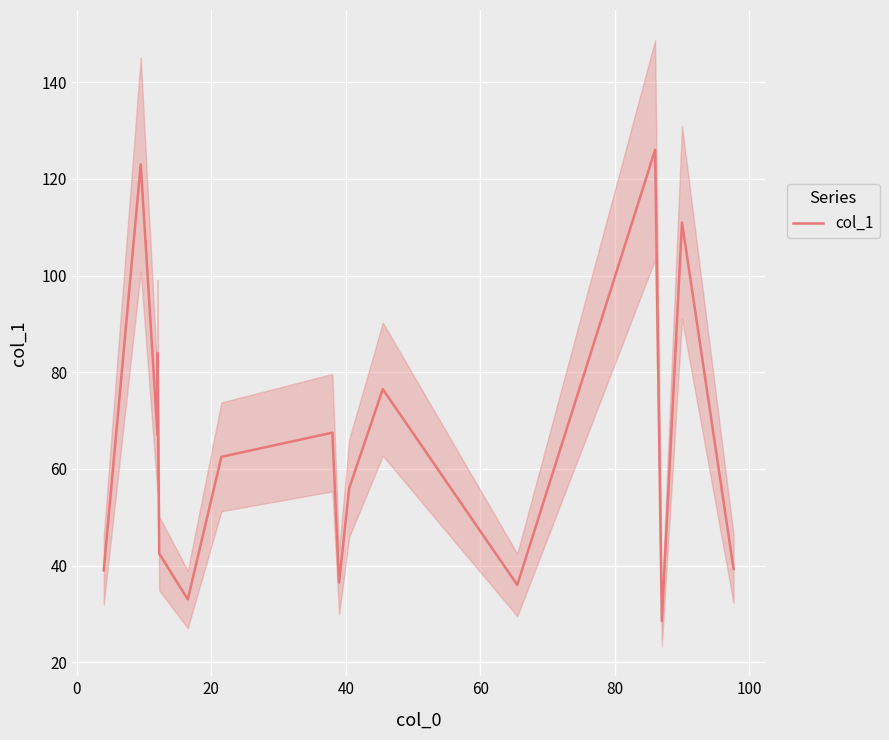

Count the number of data series in this chart.

1